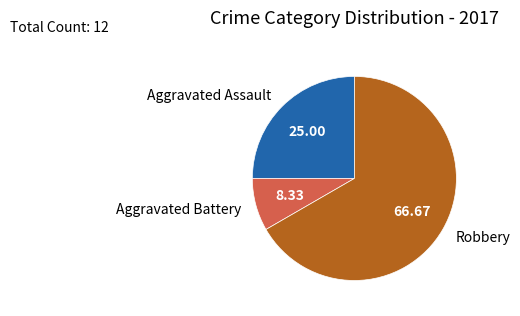

Which category accounts for the majority?

Robbery